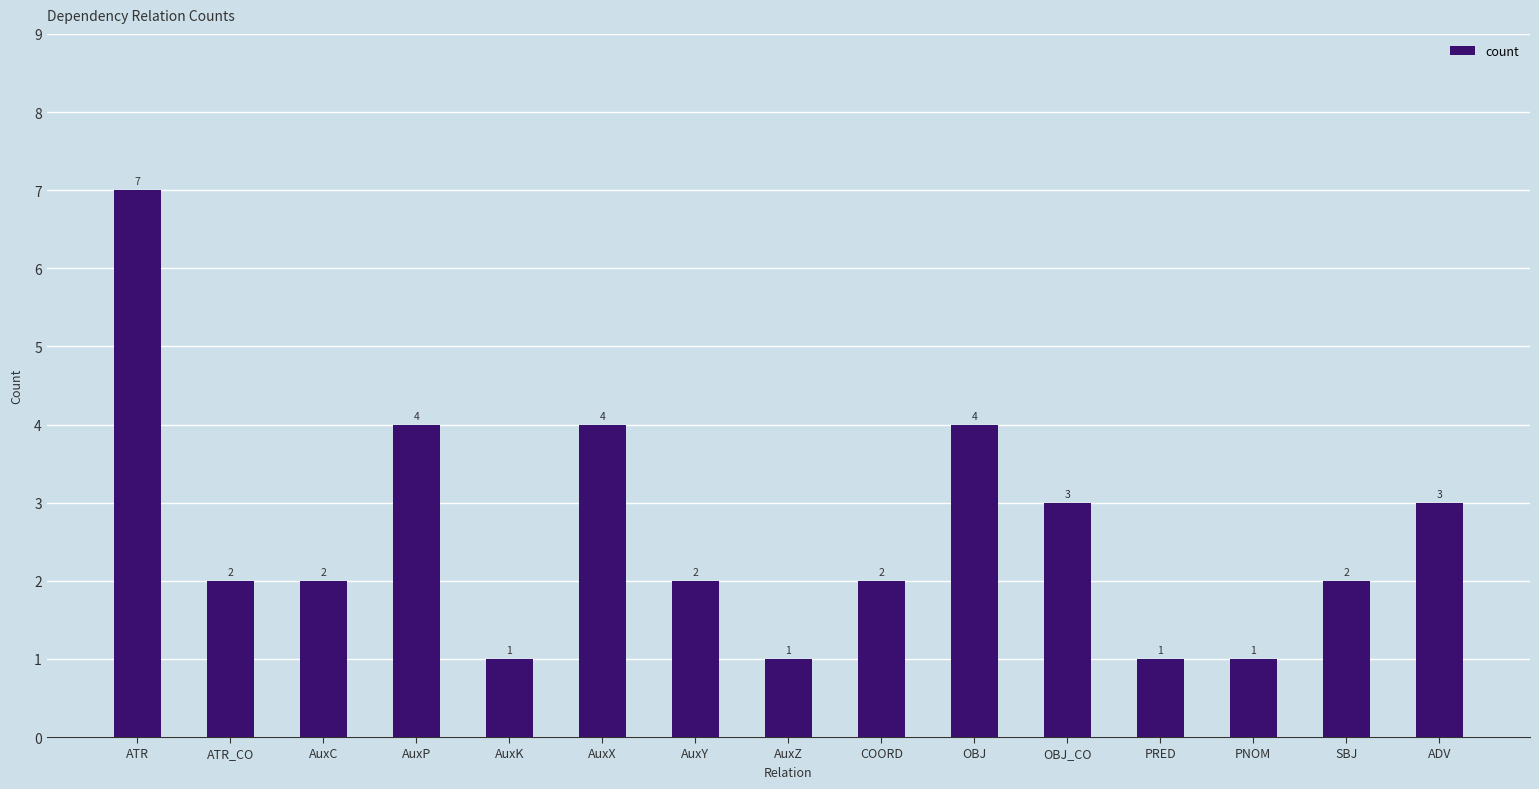

What is the sum of the values at AuxC and AuxY?

4